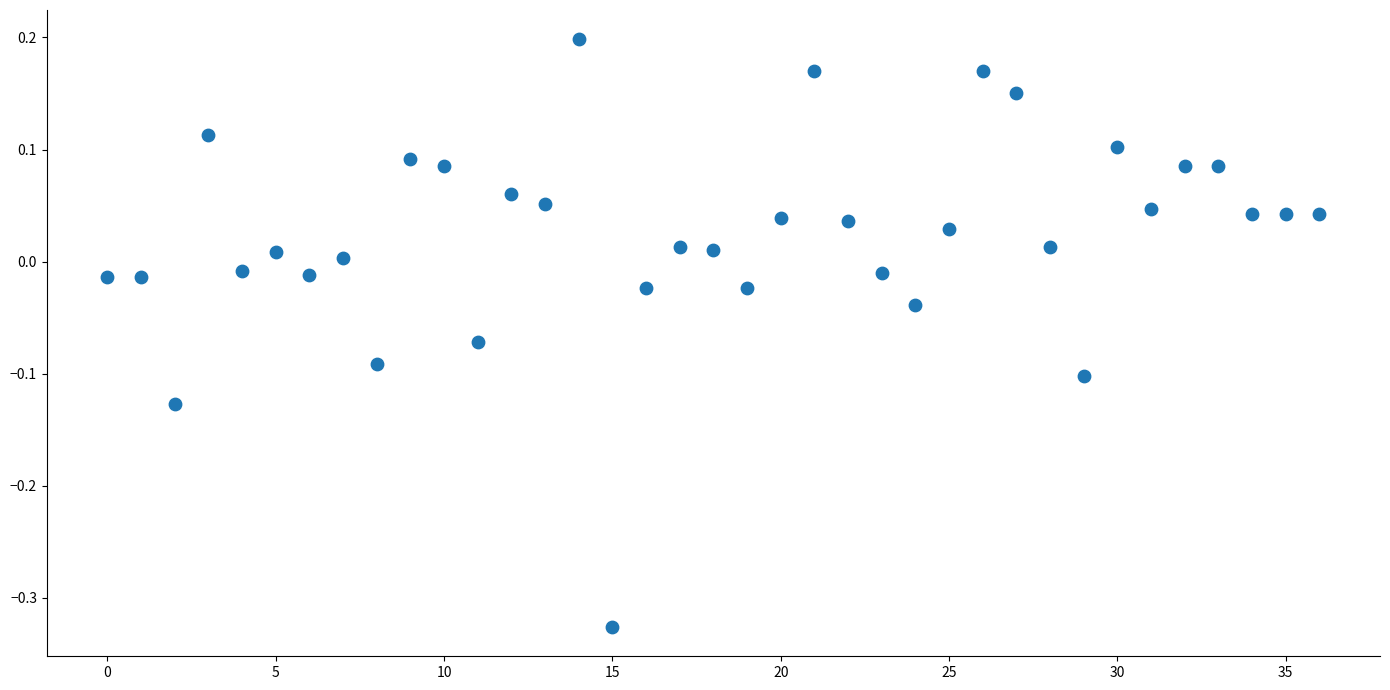

What is the range of Y values (max minus min)?

0.5